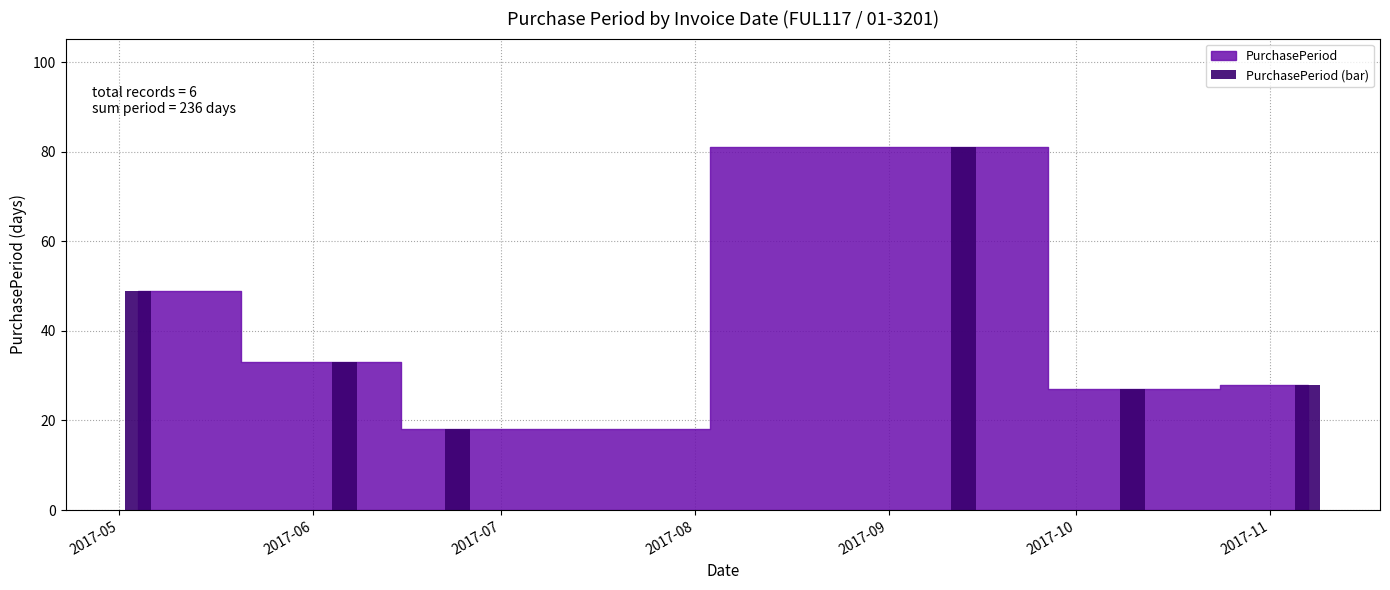

What is the value of the 5th bar from the left?

27